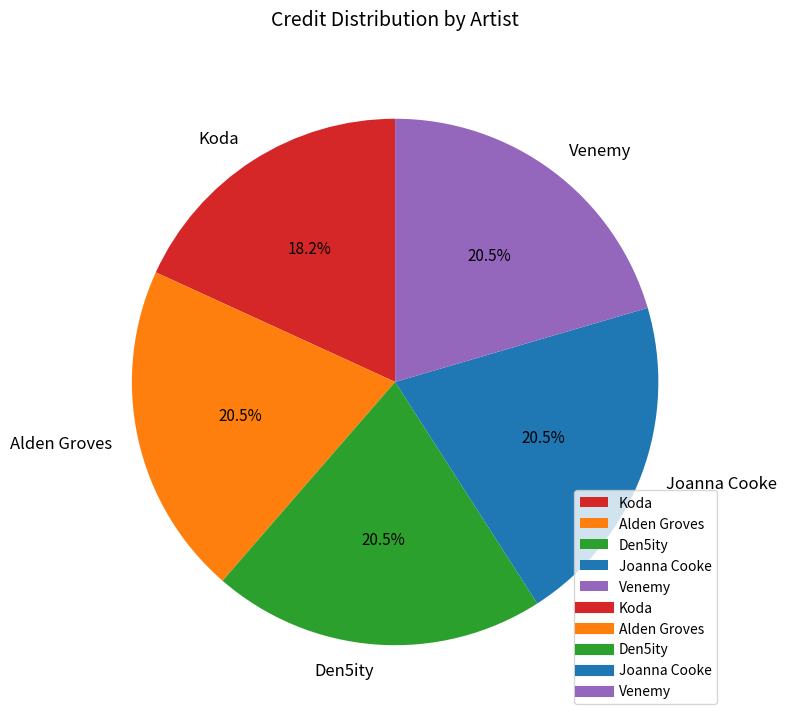

To the nearest percent, what is the average slice percentage?

20%